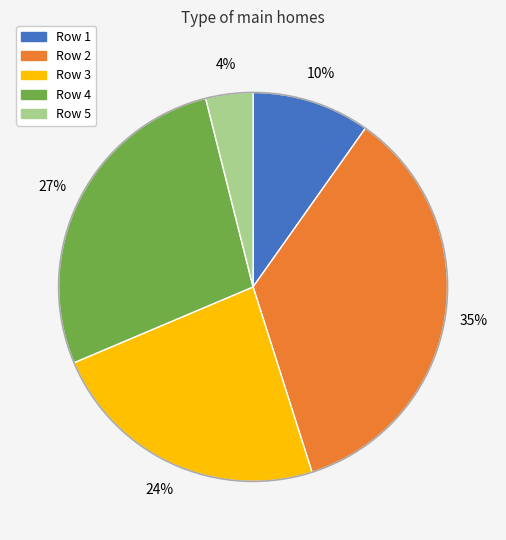

Is the sum of Row 2 and Row 1 greater than half?

No